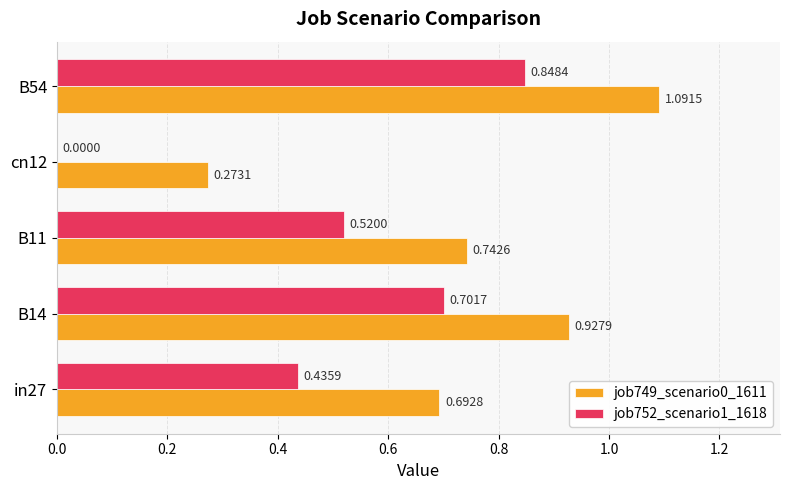

Which series has the widest spread of values?

job752_scenario1_1618